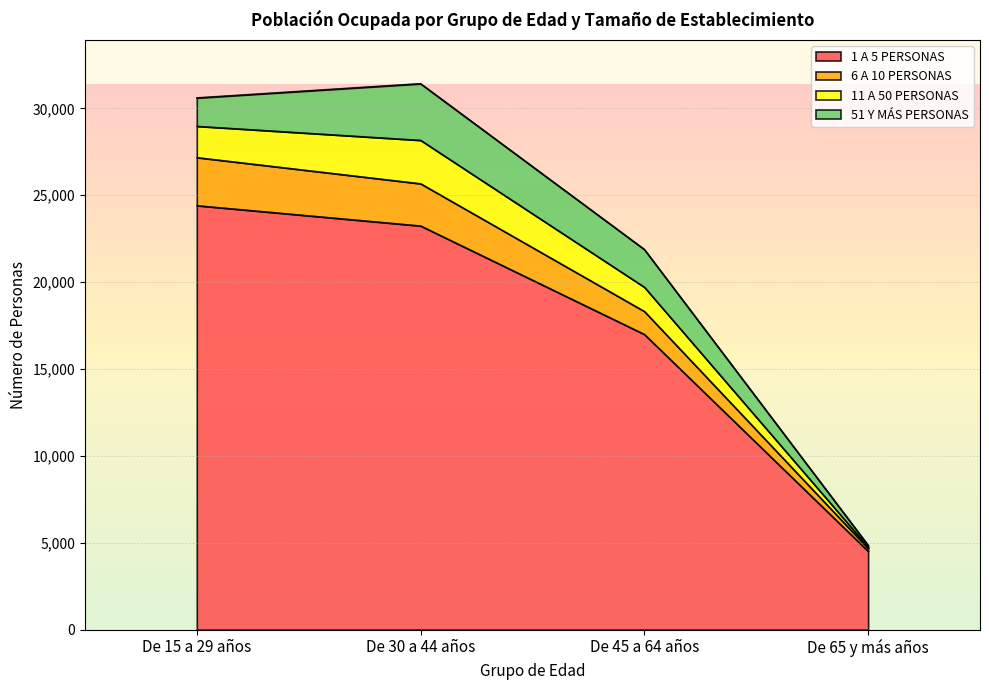

What is the label of the 4th point from the left?

De 65 y más años